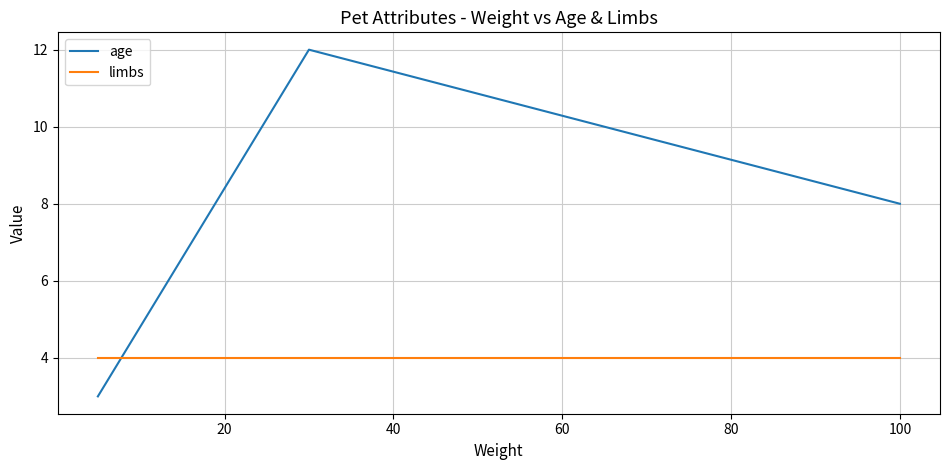

What is the difference between the maximum and minimum values in the age series?

9